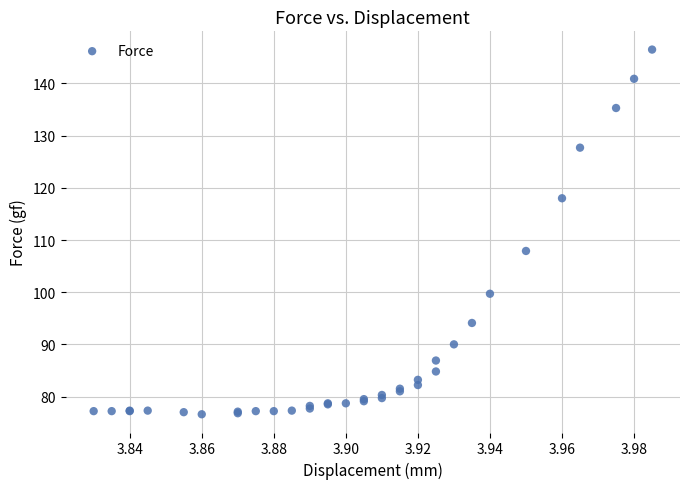

What Y value in the scatter plot is closest to 111?

107.9